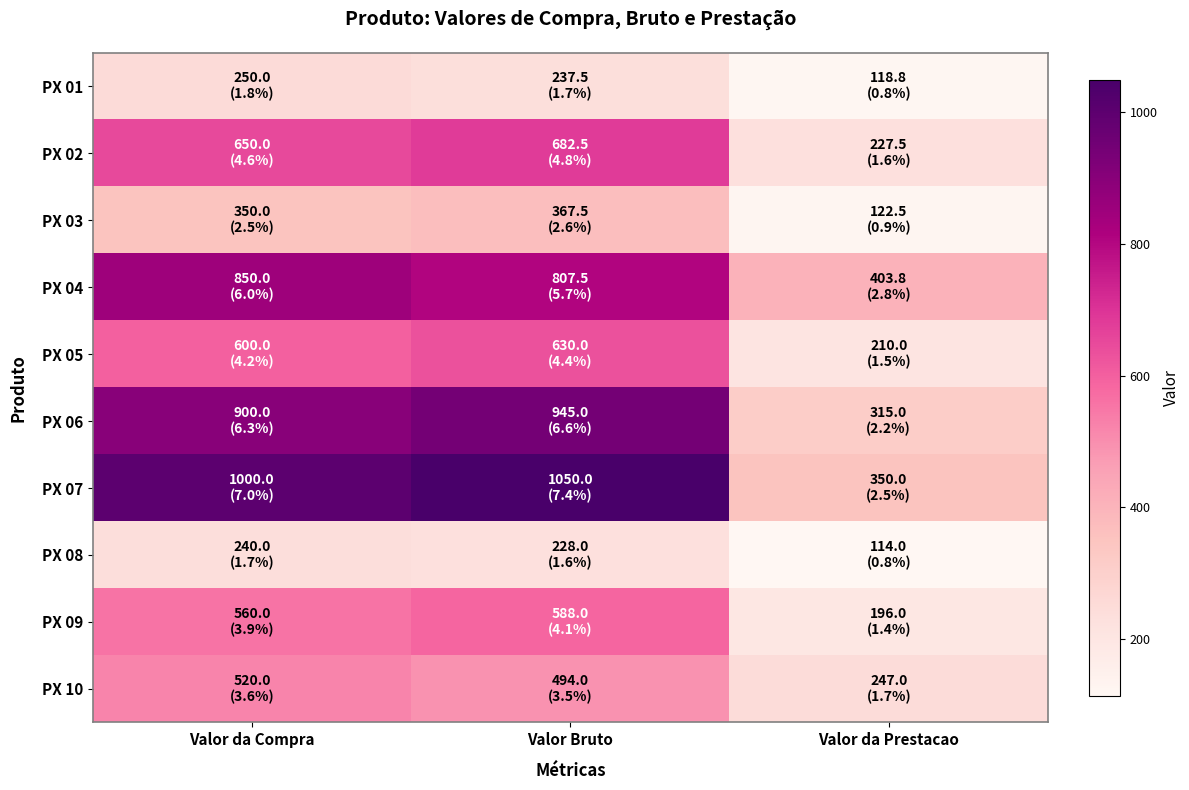

Rank the series by their maximum value, from highest to lowest.

PX 07, PX 06, PX 04, PX 02, PX 05, PX 09, PX 10, PX 03, PX 01, PX 08